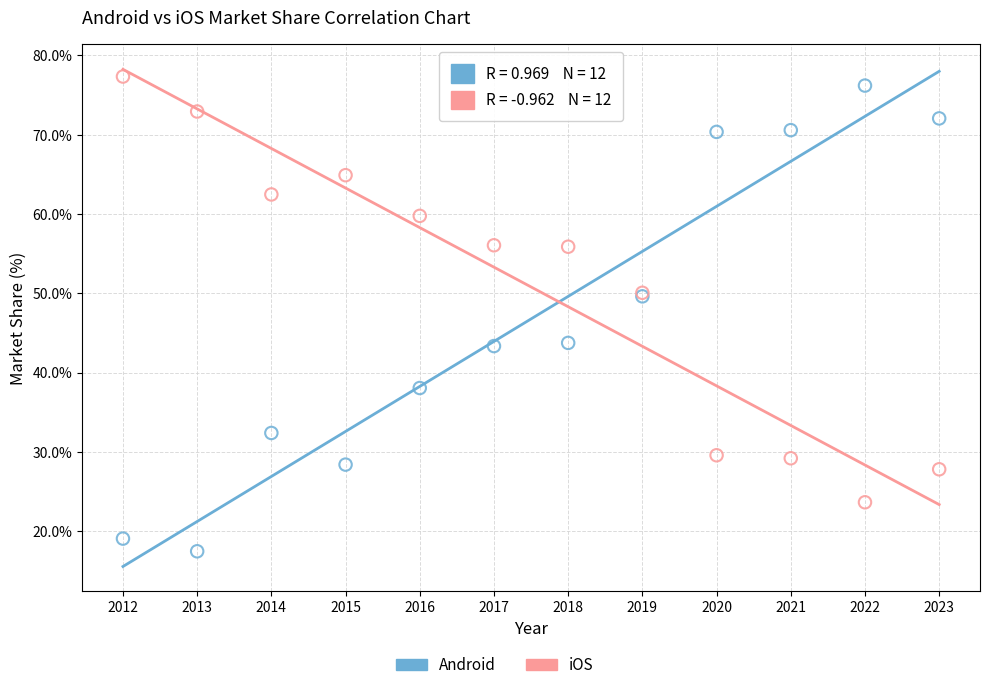

What is the X range (max minus min) for the scatter plot?

11.0